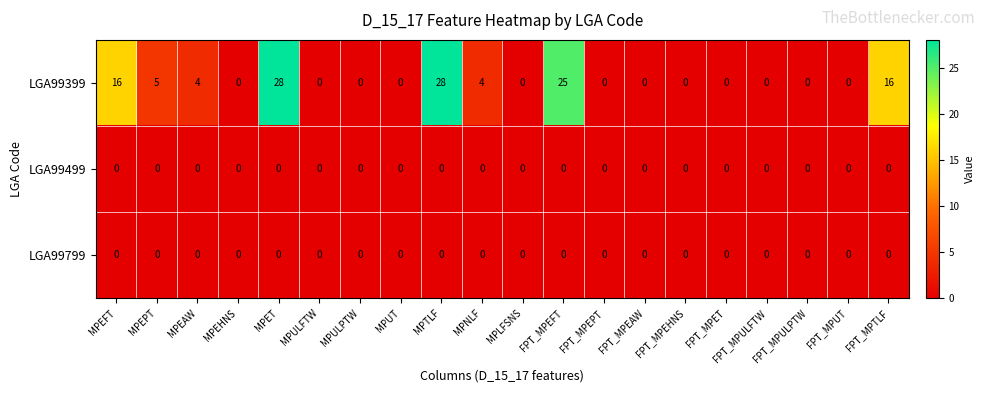

Count the LGA99399 values in the range 0 to 16.

17